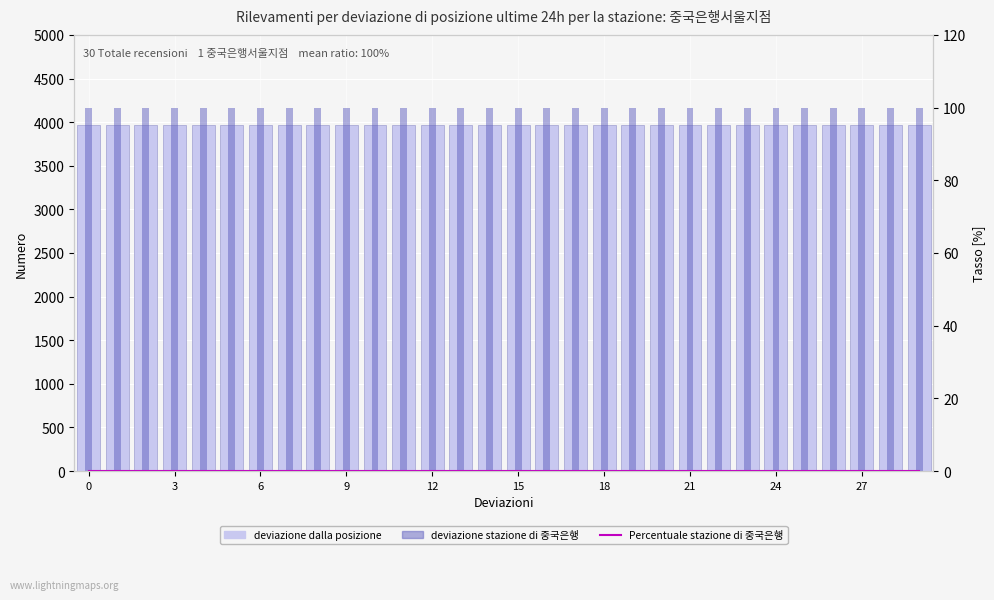

At how many categories does at least one series exceed 887?

30